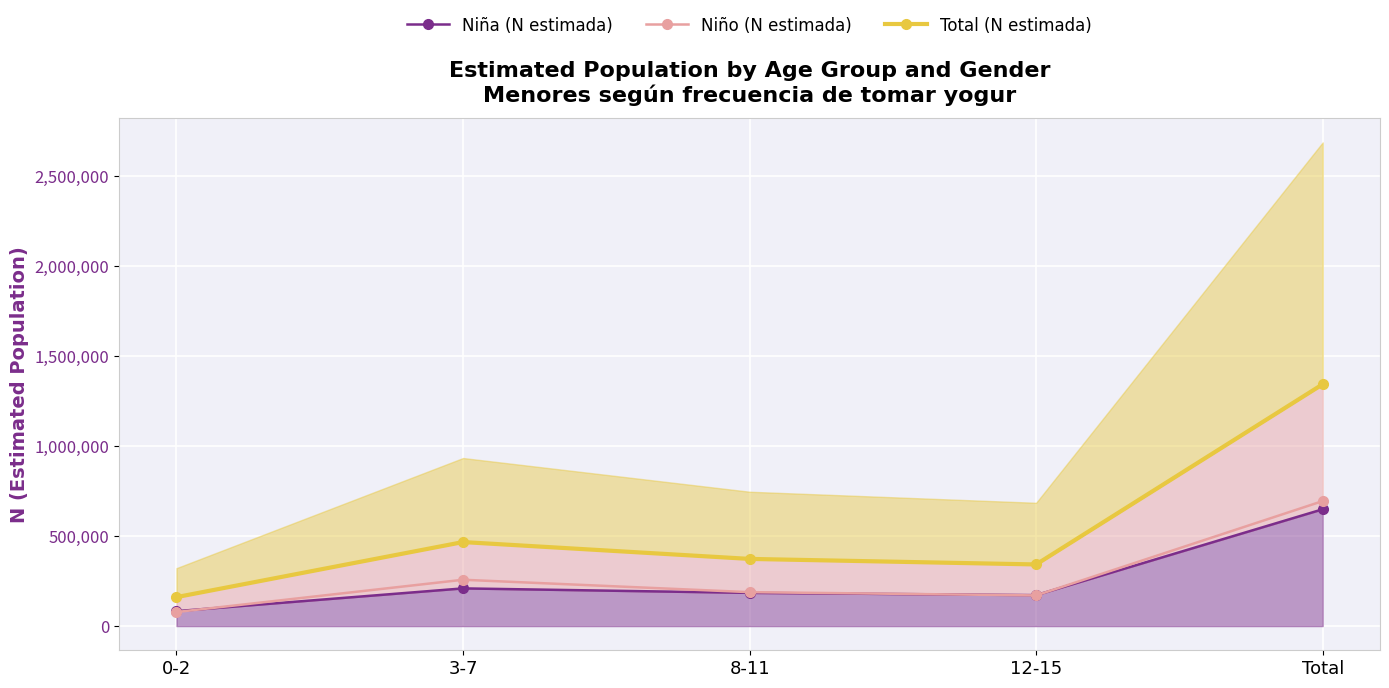

What are all the series names shown in the legend?

Niña (N estimada), Niño (N estimada), Total (N estimada)